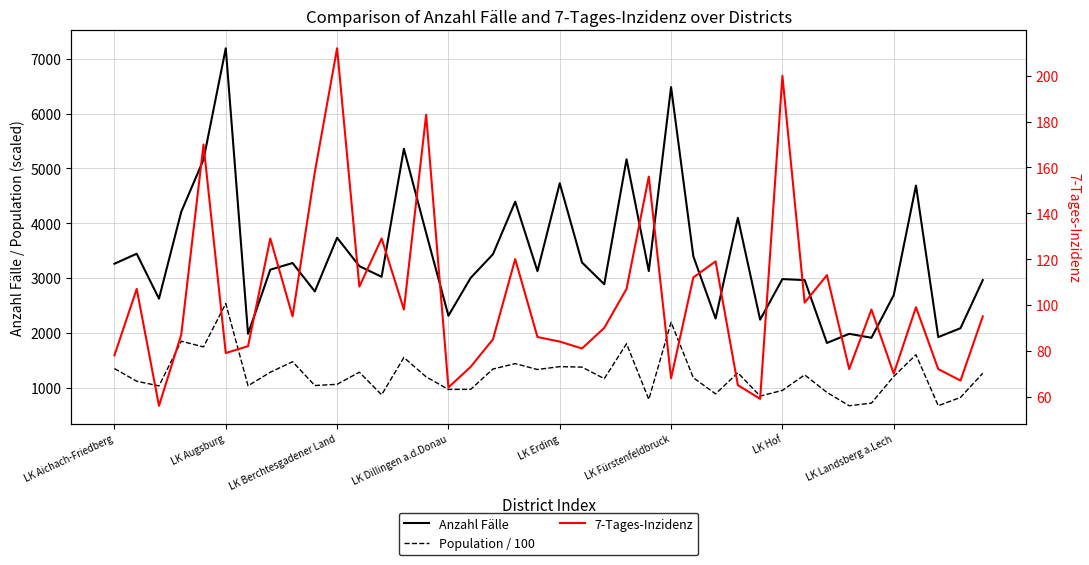

True or false: 7-Tages-Inzidenz and Population / 100 cross at least once.

False